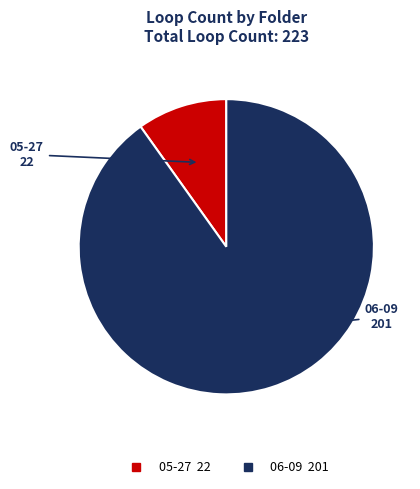

Is there any slice that represents more than half of the pie?

Yes